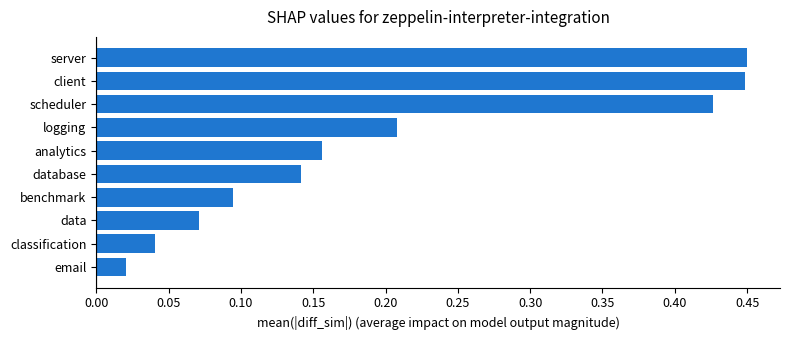

What is the change in value from classification to server?

+0.4